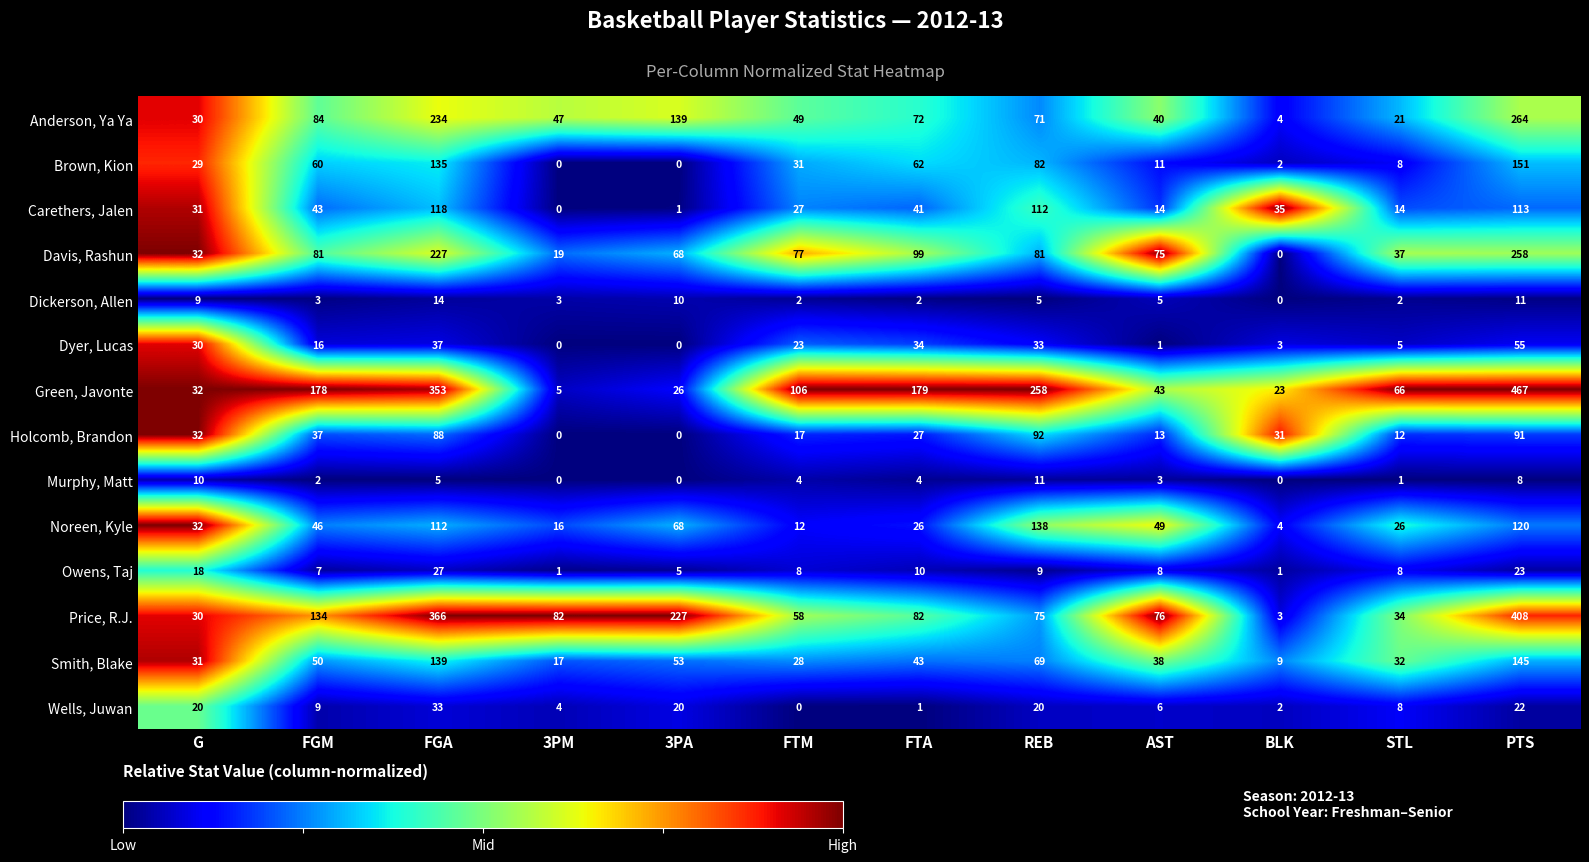

Which category has the highest value across all series?

PTS